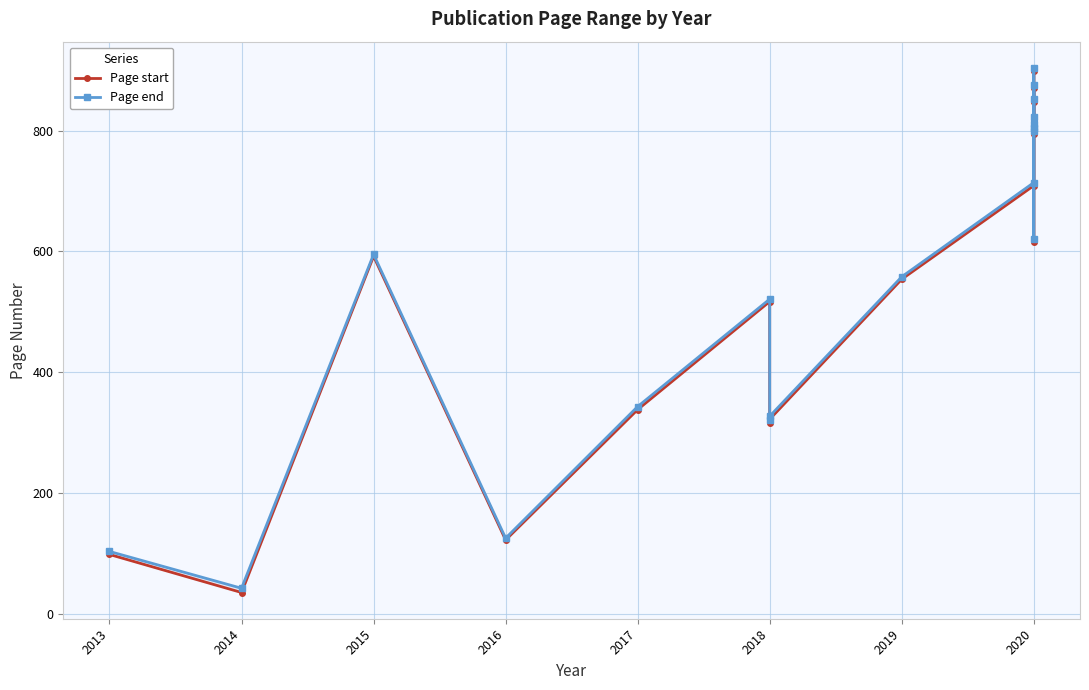

What is the value of the Page end point at the 4th from the left?

125